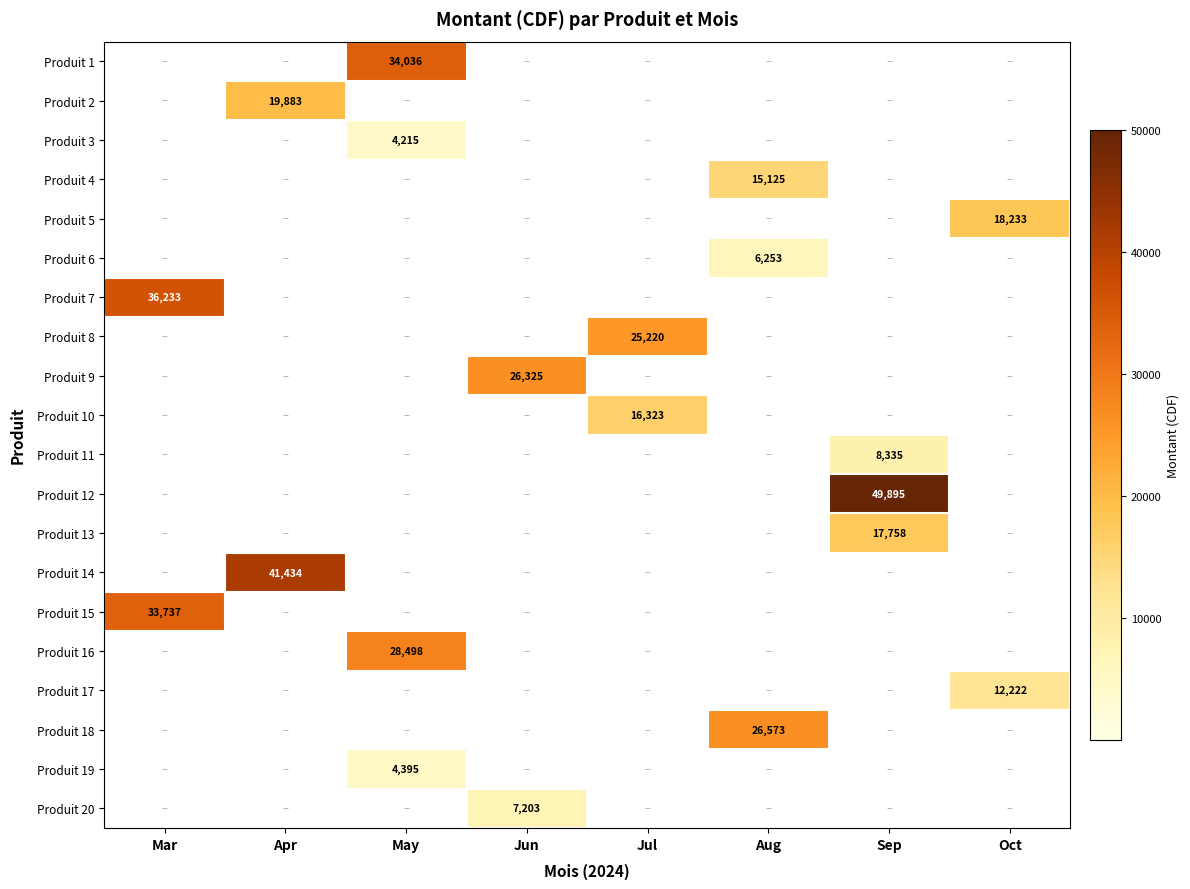

Is it true that Produit 8 equals 25220 at Jul?

True